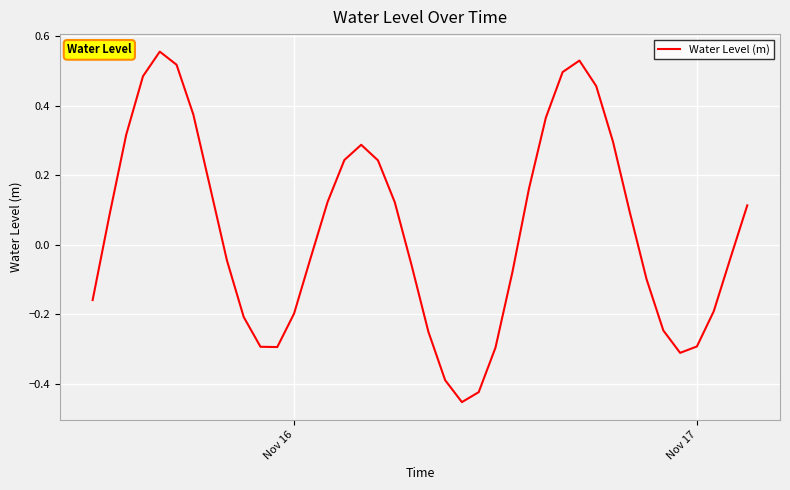

What is the difference between the maximum and minimum values?

1.0